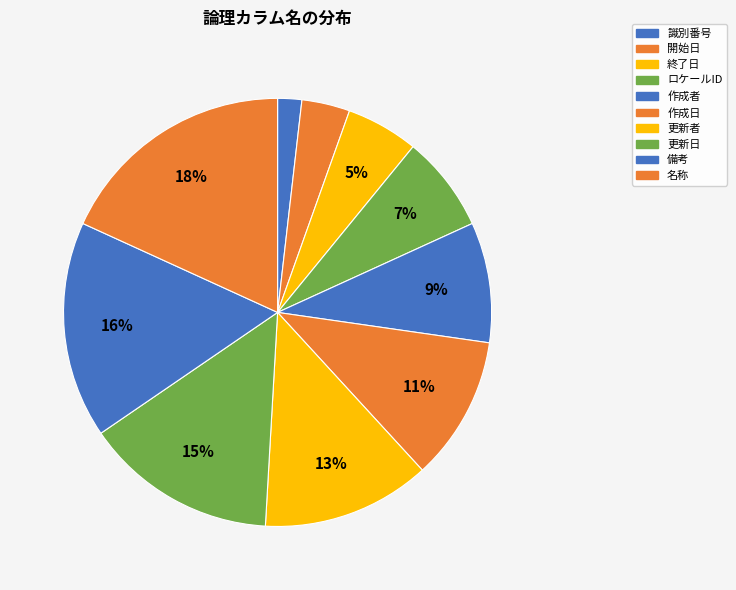

Count the number of slices in the pie.

10